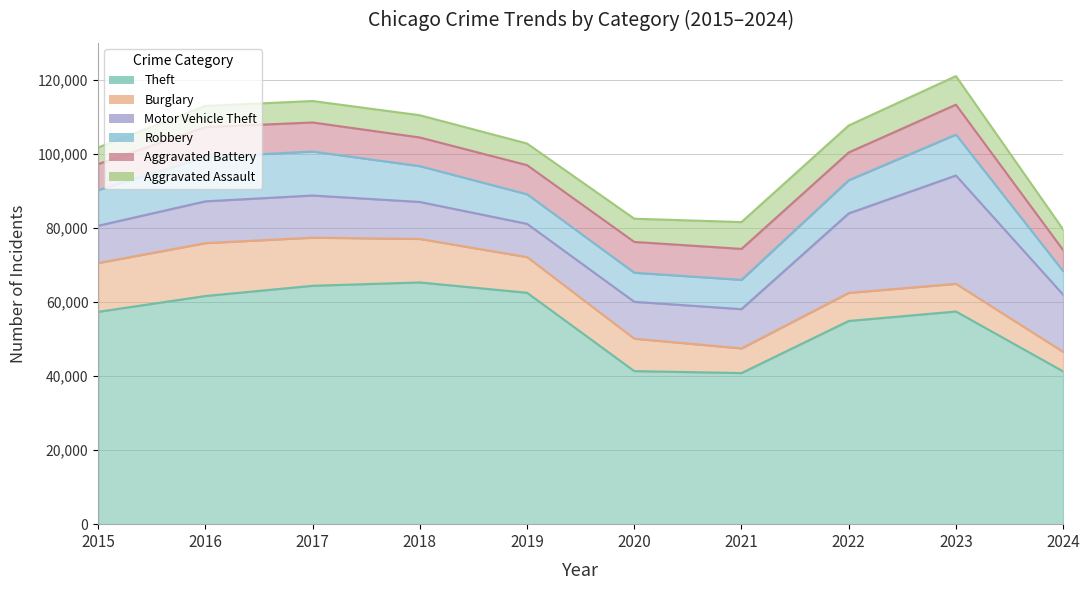

True or false: Burglary has more than 1 points higher than both neighbors.

True